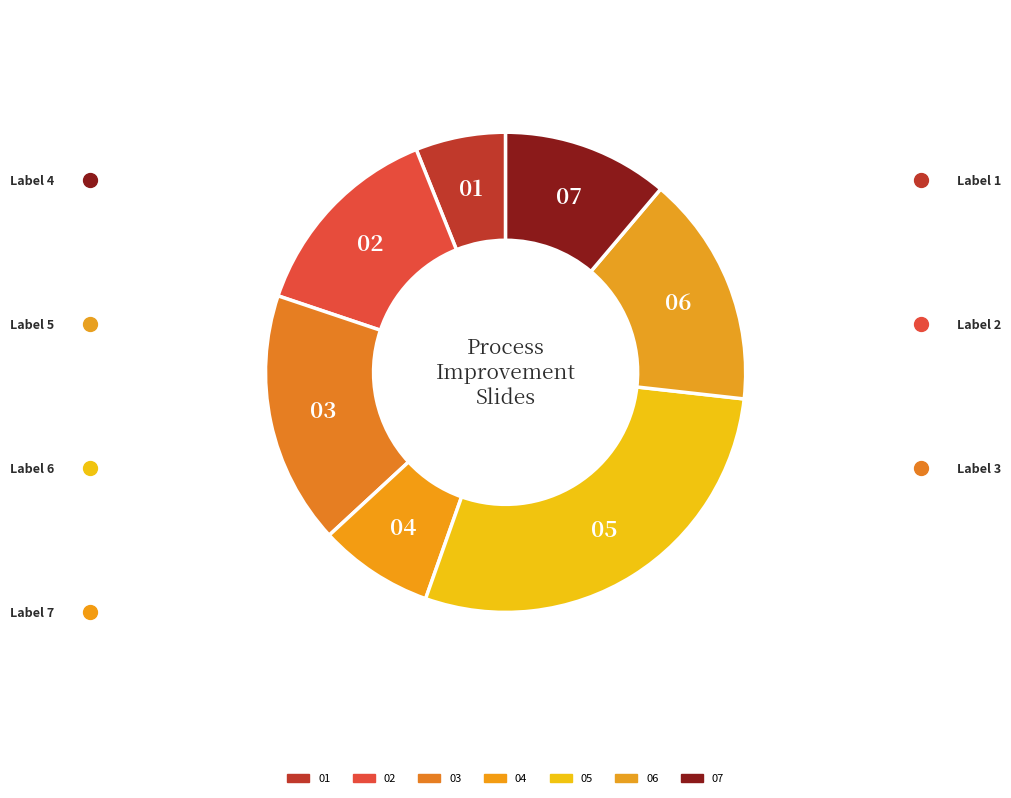

Which has a higher value, 06 or 05?

05